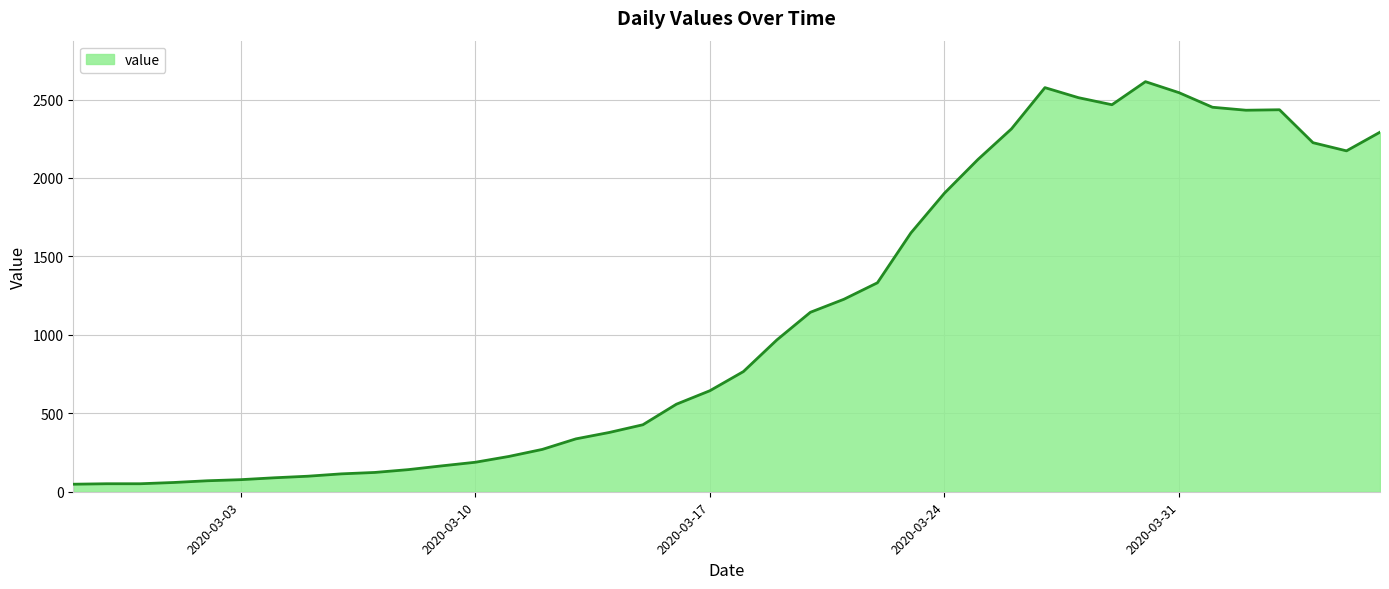

What is the maximum value shown in the chart?

2614